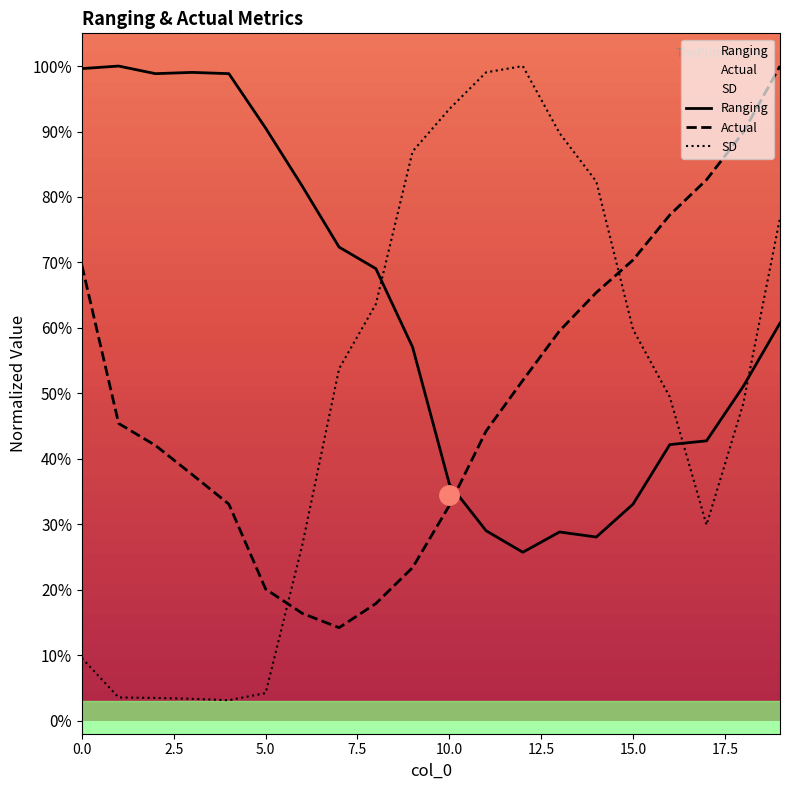

At how many categories does at least one series exceed 87?

12